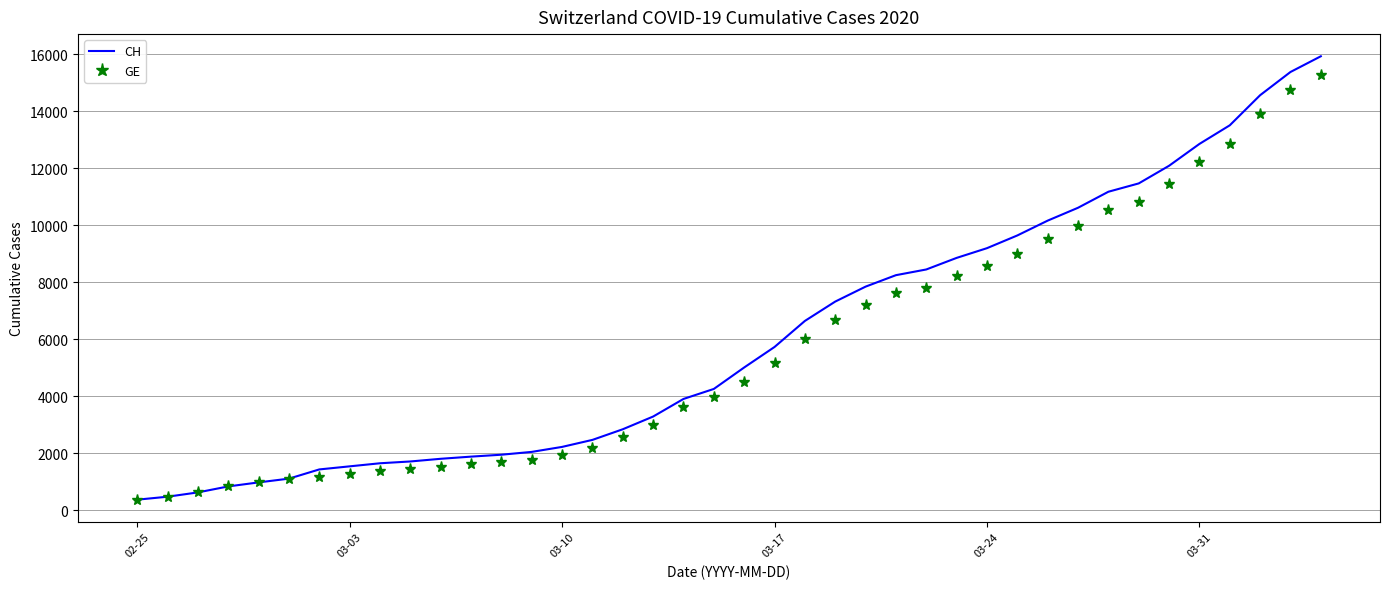

Which series has the largest total across all categories?

CH